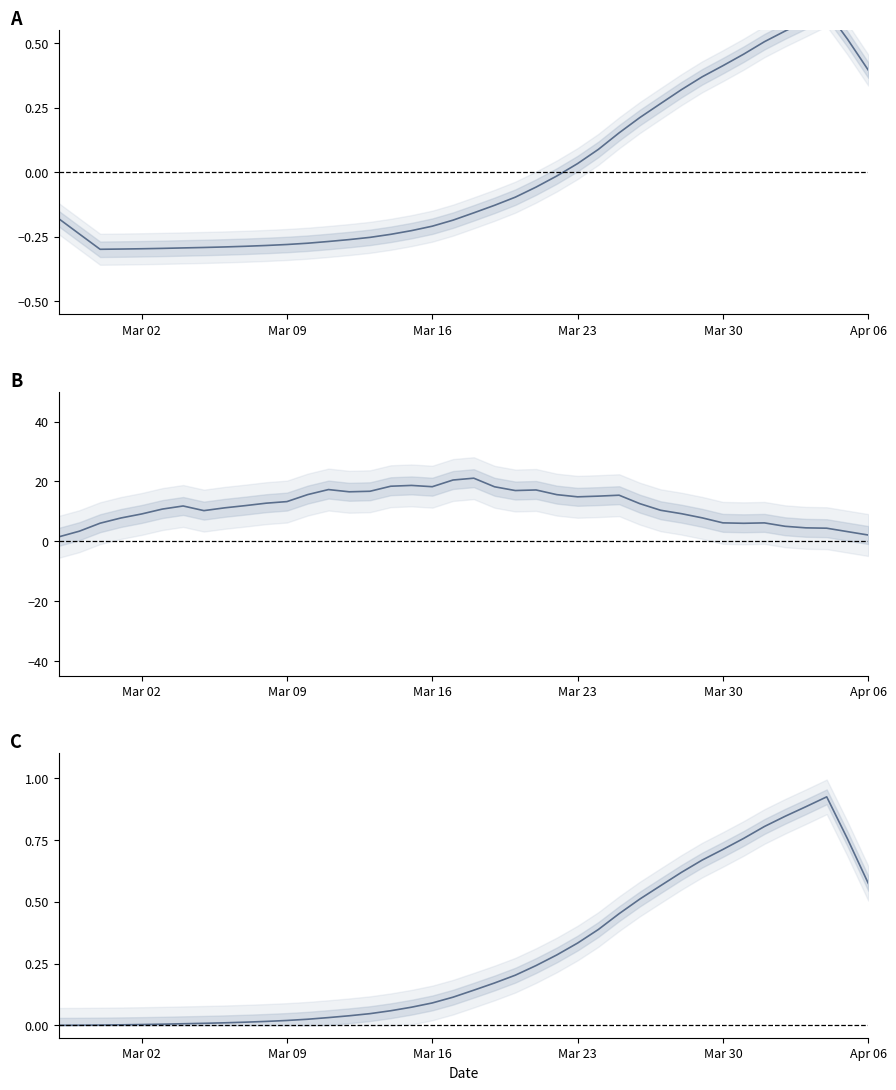

Which label corresponds to the smallest value in the chart?

Mar 02